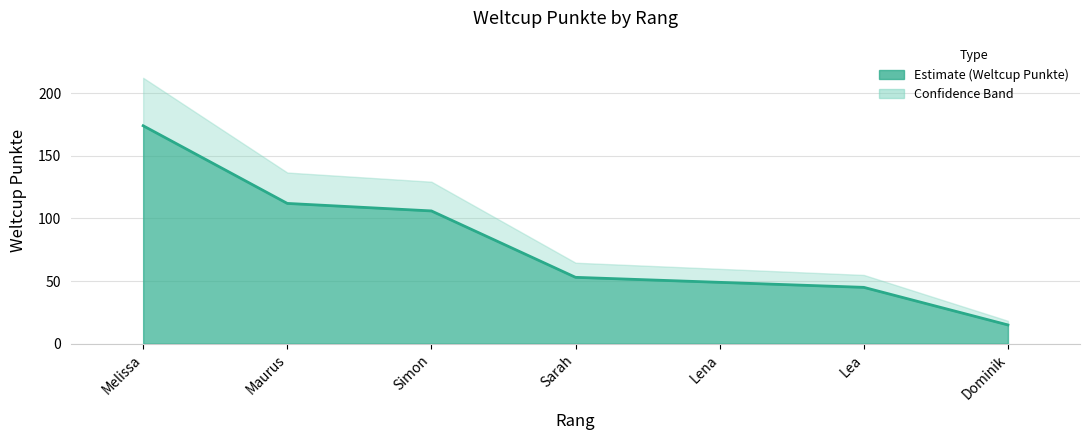

Reading left to right, extract all data points from this chart.

Melissa=174	Maurus=112	Simon=106	Sarah=53	Lena=49	Lea=45	Dominik=15